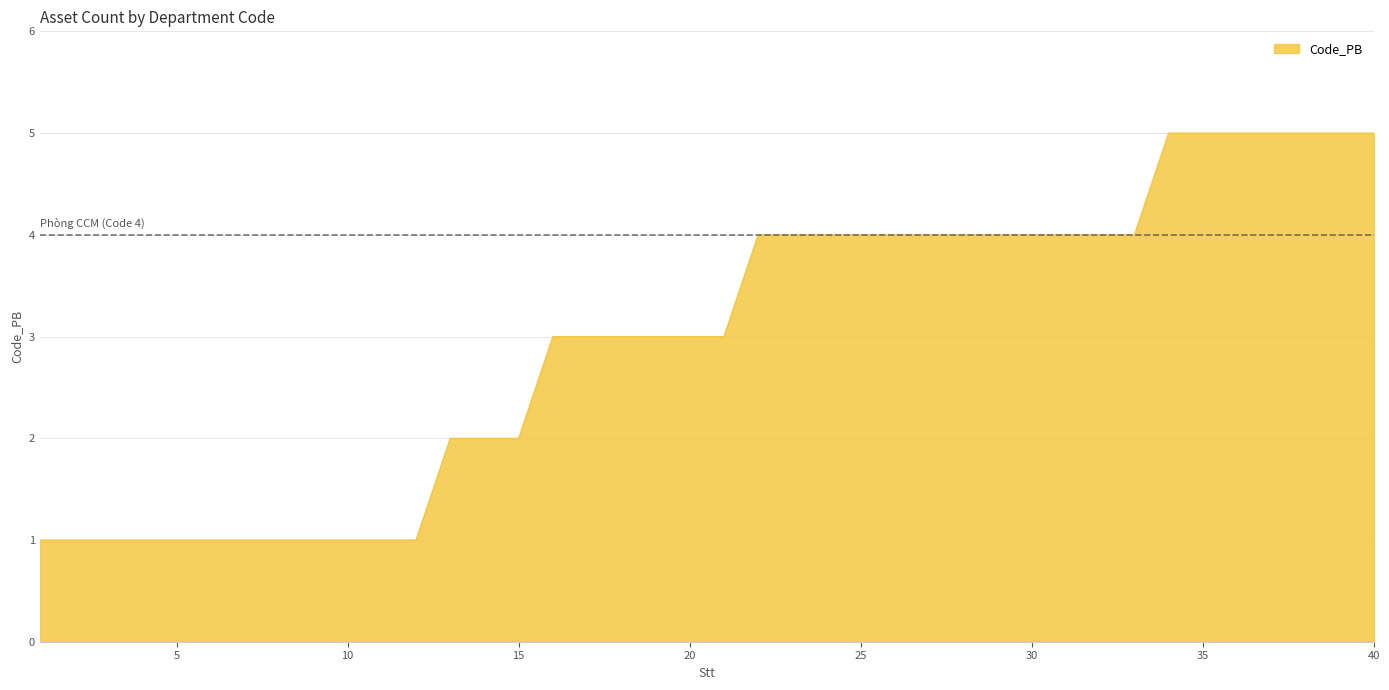

Rank the categories by value from highest to lowest.

34, 35, 36, 37, 38, 39, 40, 22, 23, 24, 25, 26, 27, 28, 29, 30, 31, 32, 33, 16, 17, 18, 19, 20, 21, 13, 14, 15, 1, 2, 3, 4, 5, 6, 7, 8, 9, 10, 11, 12